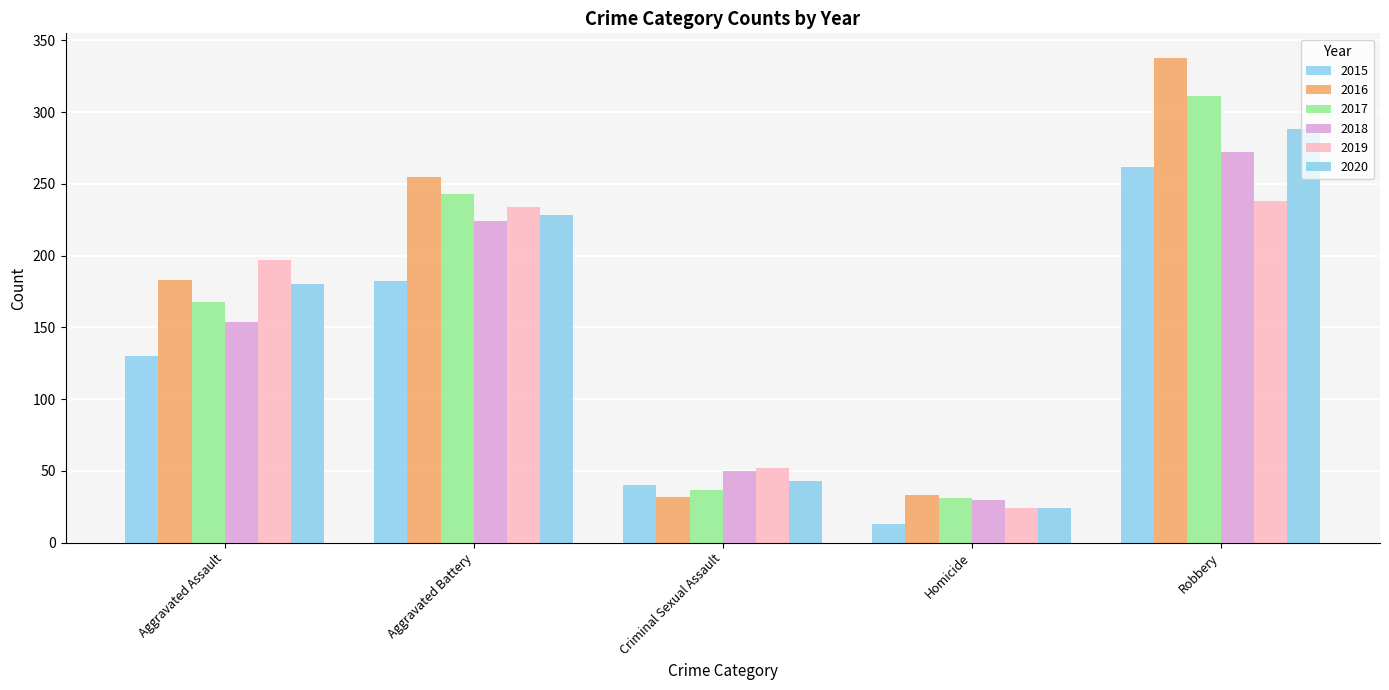

What is the value of the 2017 bar at the 1st from the left?

168